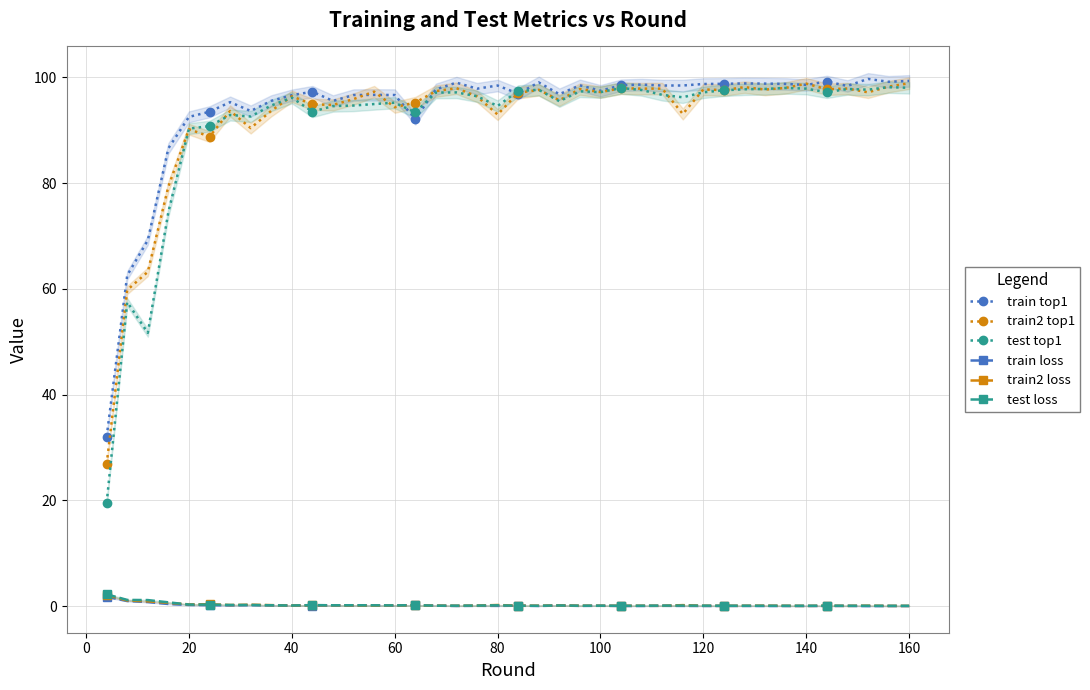

True or false: train2 top1 and test loss intersect in this chart.

False